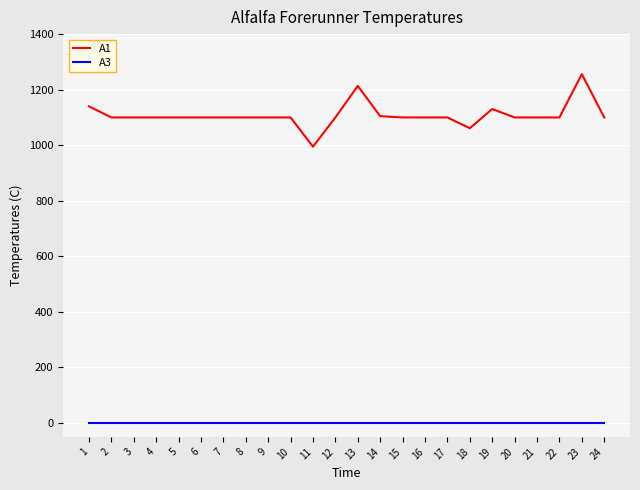

Which series has the largest total across all categories?

A1